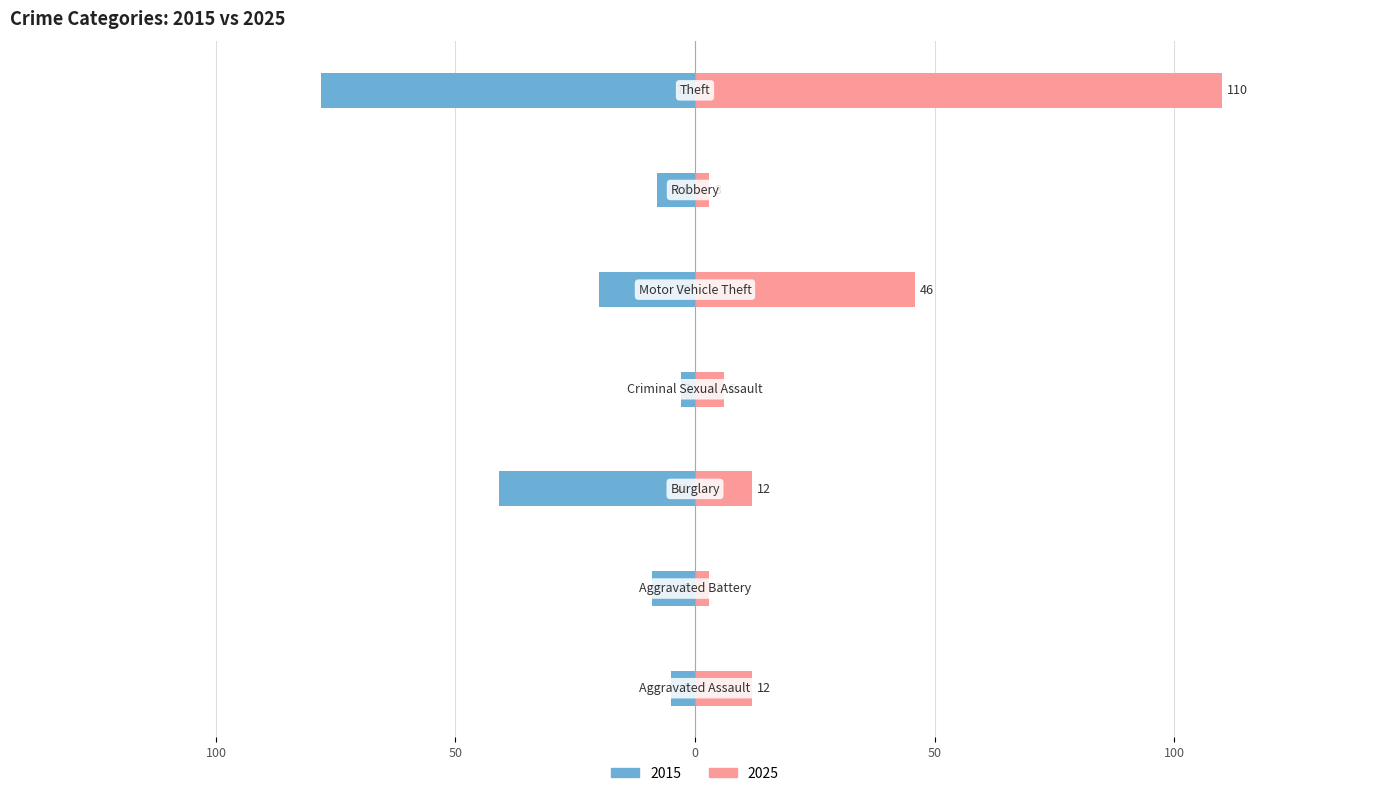

At how many categories does at least one series exceed 104?

1